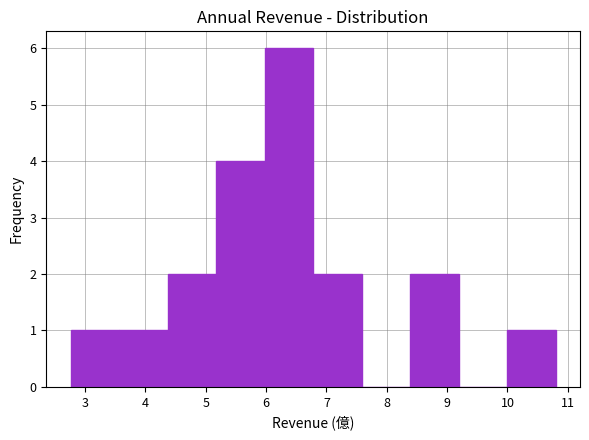

Reading left to right, list every bar in this chart as the range it spans on the x-axis followed by its height. Neither the bar edges nor the heights are printed on the chart, so give them approximately, as read against the axes.

2.8 to 3.6: 1
3.6 to 4.4: 1
4.4 to 5.2: 2
5.2 to 6.0: 4
6.0 to 6.8: 6
6.8 to 7.6: 2
7.6 to 8.4: 0
8.4 to 9.2: 2
9.2 to 10.0: 0
10.0 to 10.8: 1